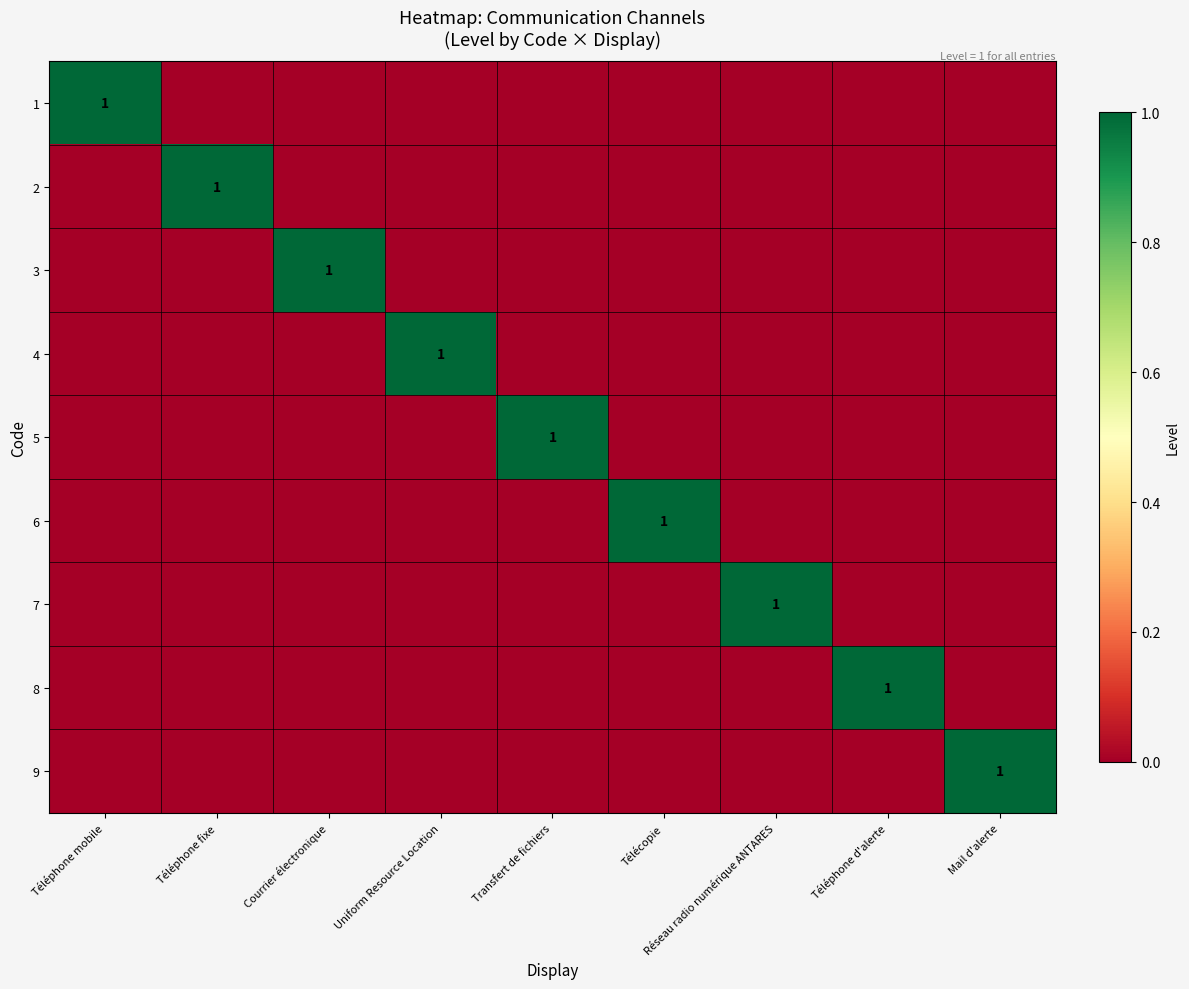

At which category is the sum across all series the highest?

Téléphone mobile